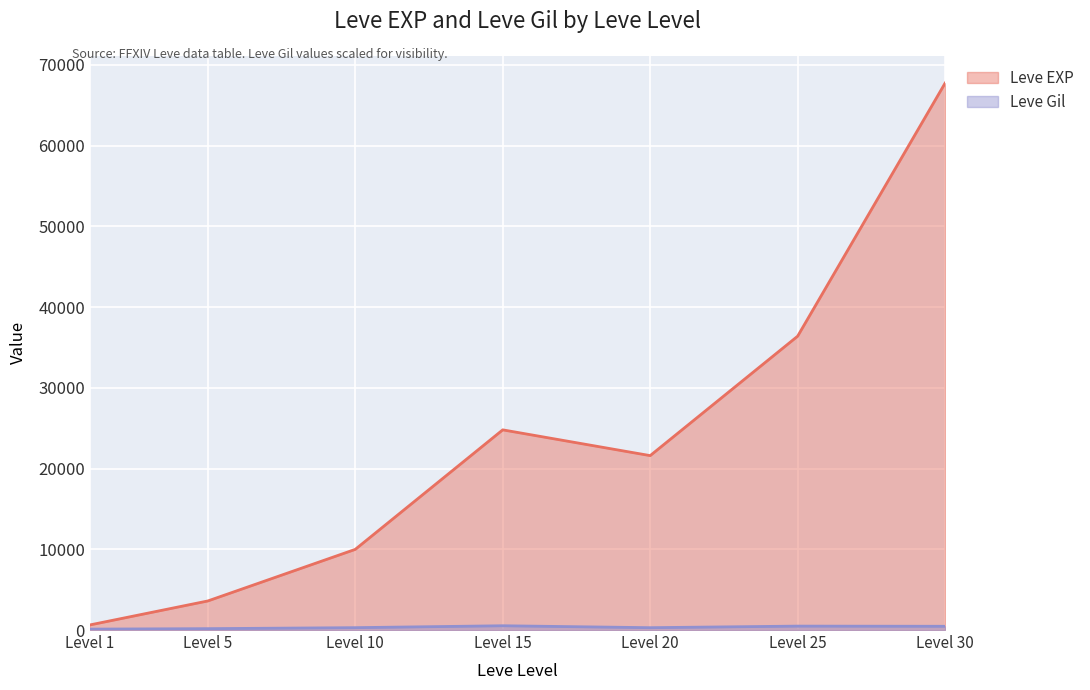

What value does the Leve EXP series have at Level 1, to the nearest 100?

600